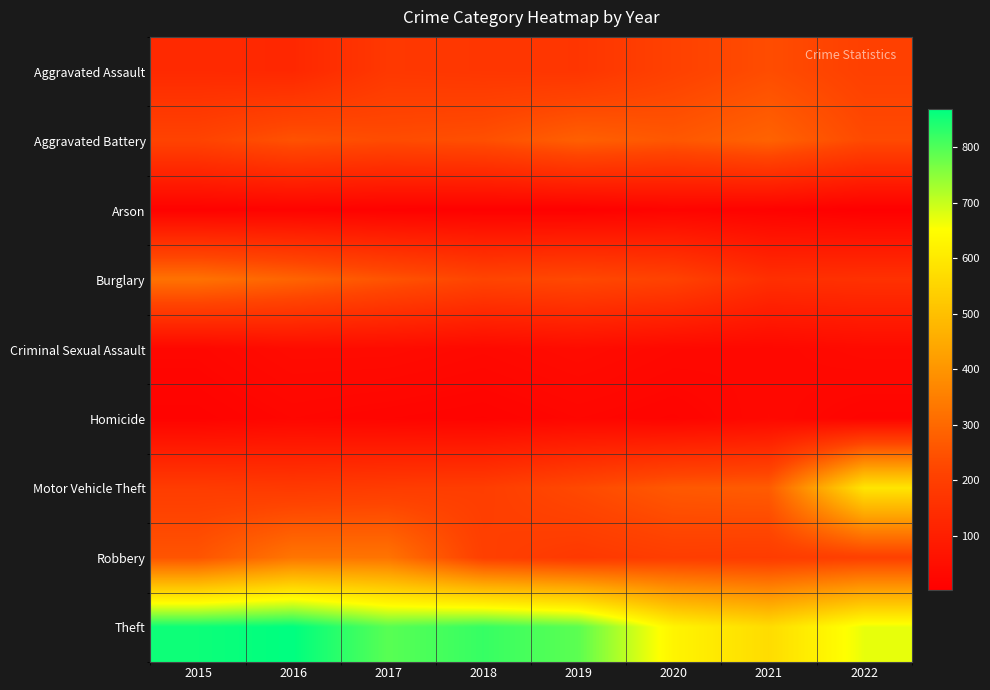

What is the smallest value displayed?

2